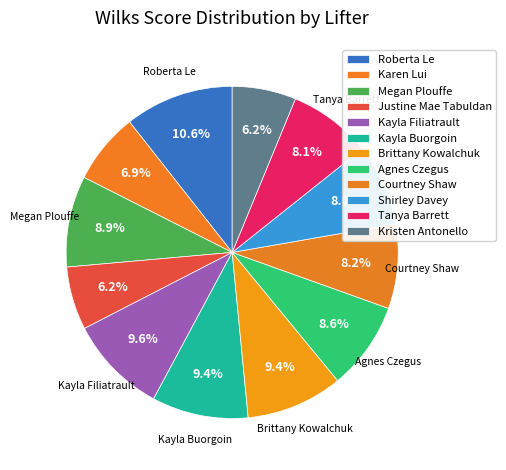

To the nearest percent, what percentage of the pie is Agnes Czegus?

9%